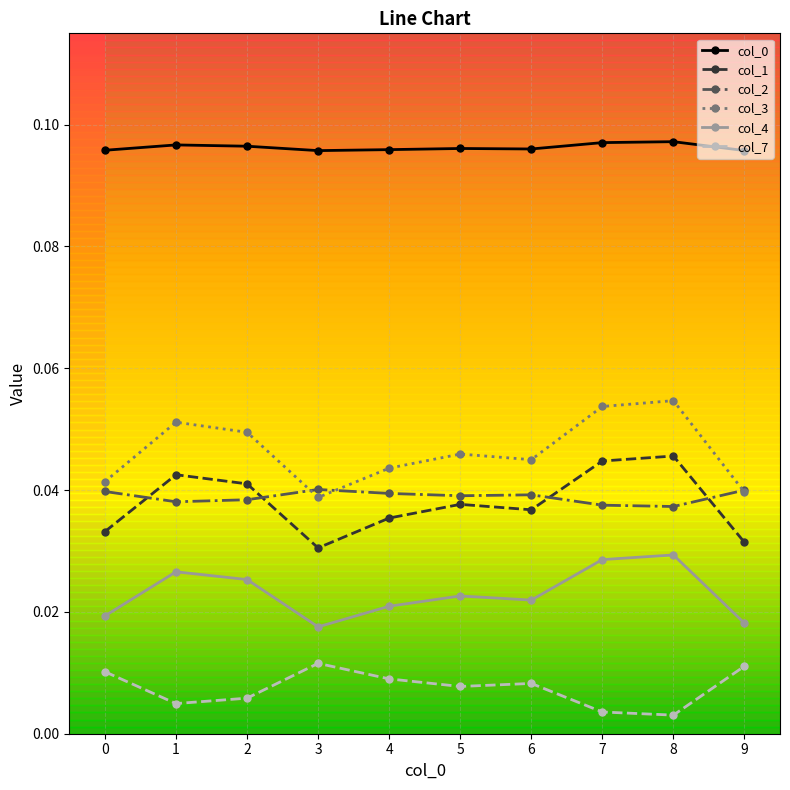

How many col_0 values are between 0 and 1?

10